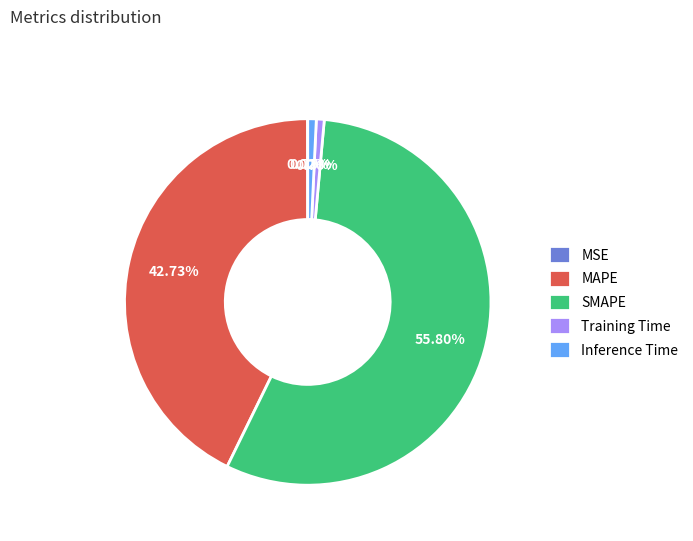

Does any single category account for the majority?

Yes